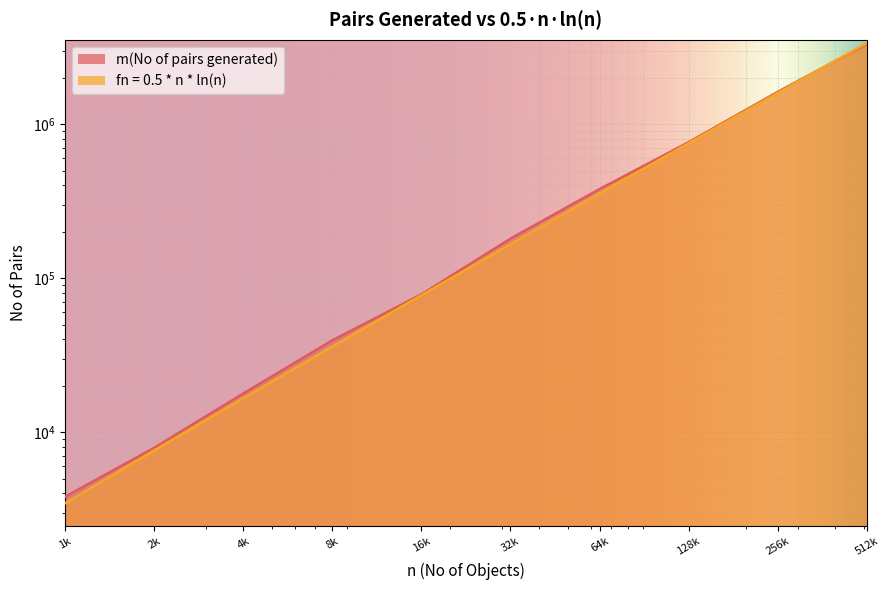

At which label does m(No of pairs generated) first exceed 180612?

64k